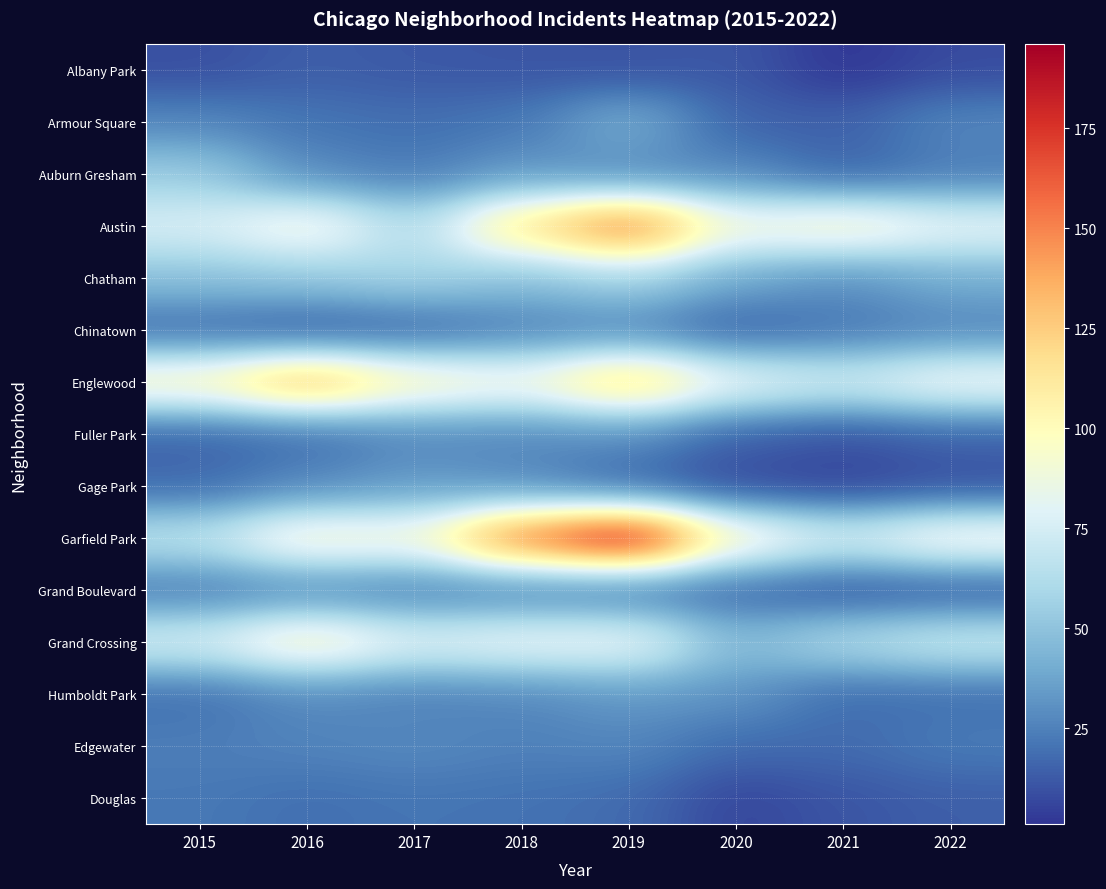

Which category has the highest value across all series?

2019